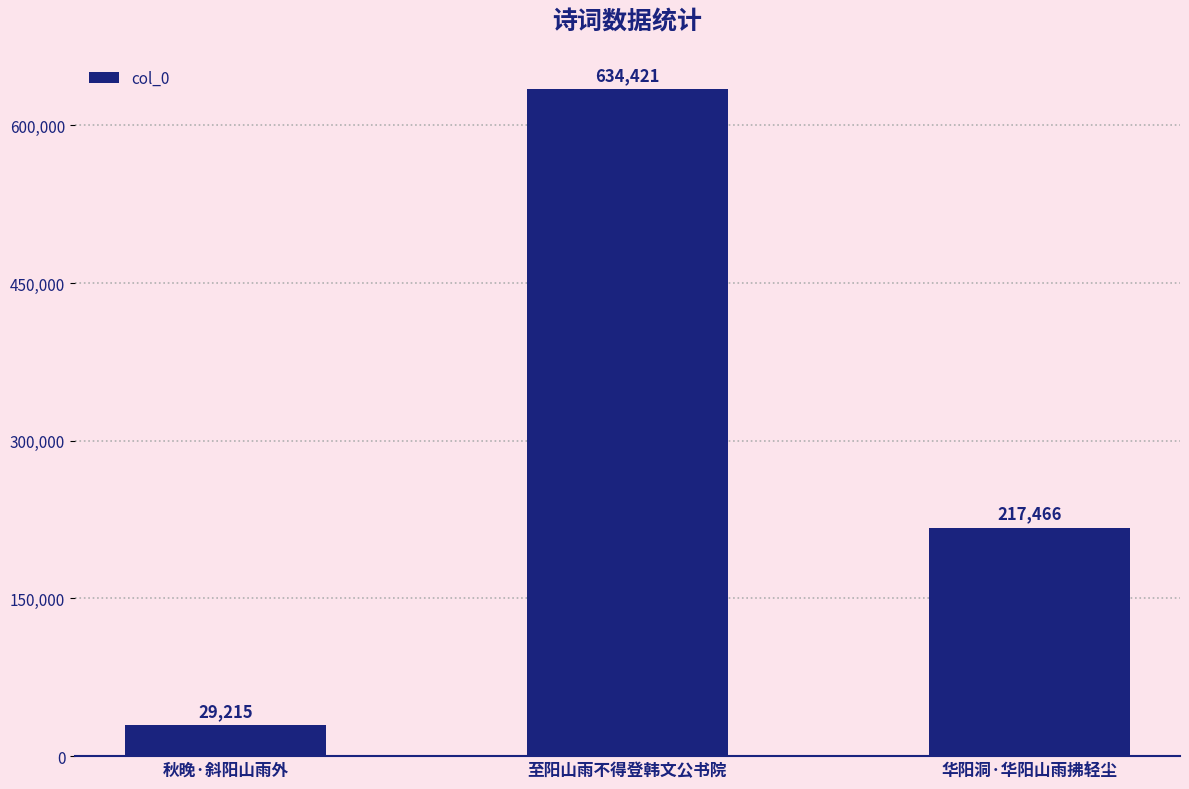

How many bars are there in total?

3